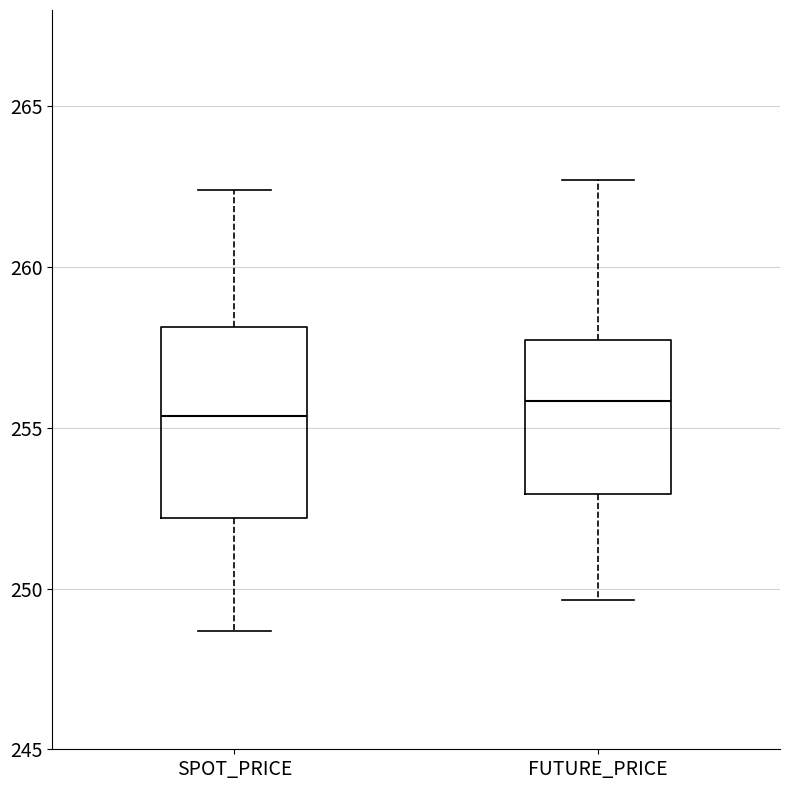

Comparing the boxes themselves (not the whiskers), which one is the tallest?

SPOT_PRICE